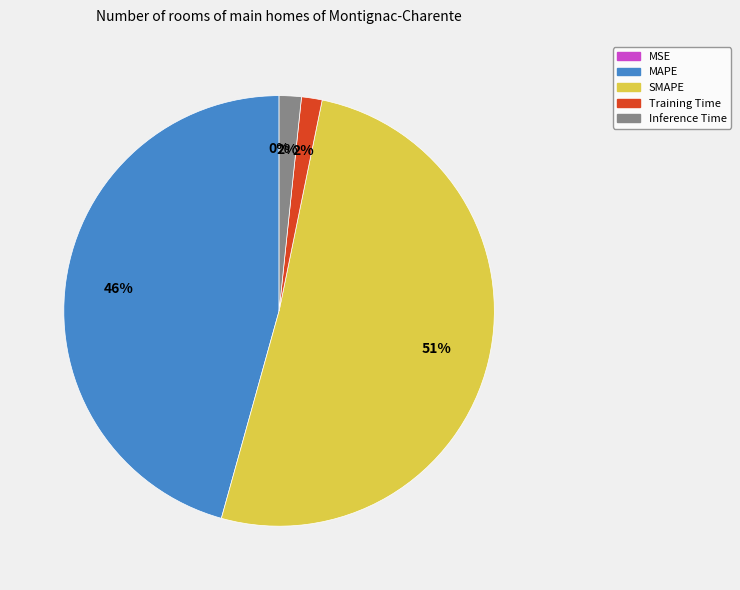

The Training Time slice represents 2% of the pie. True or false?

True